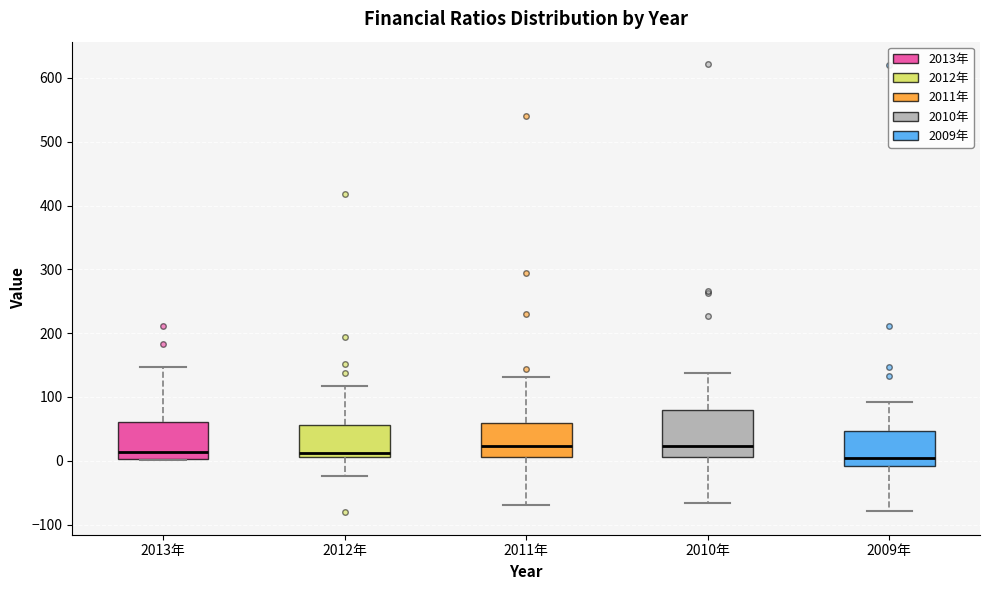

Reading left to right, transcribe this box plot: for each box, give where its median line is, the range the box spans, and where its two whiskers end, as read against the y-axis. The values are not printed on the chart, so give them approximately, as read against the axis.

2013年: median 10, box 0 to 60, whiskers 0 to 150
2012年: median 10 (just above the box's lower edge), box 10 to 60, whiskers -20 to 120
2011年: median 20, box 10 to 60, whiskers -70 to 130
2010年: median 20, box 10 to 80, whiskers -70 to 140
2009年: median 0, box -10 to 50, whiskers -80 to 90